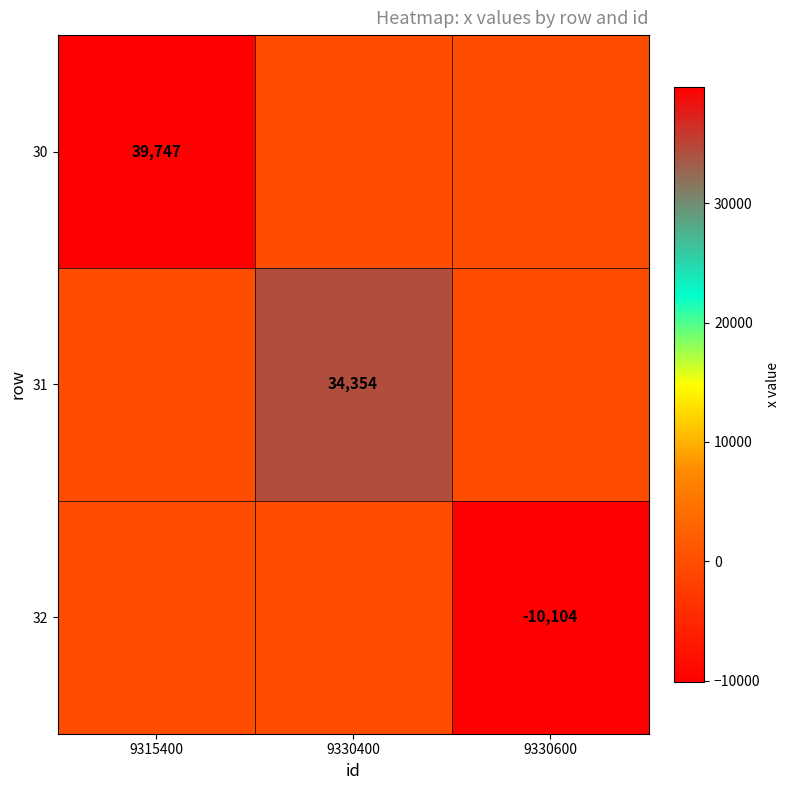

The 32 series shows -6045 at 9330600. True or false?

False